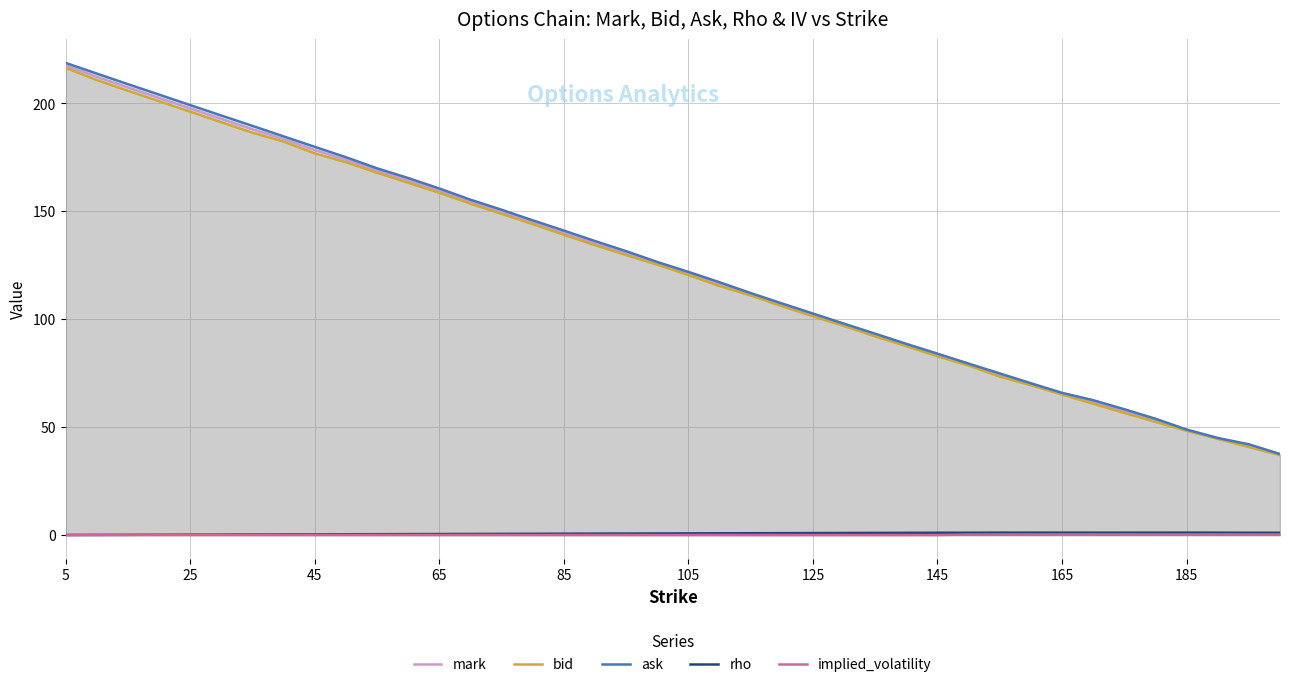

True or false: bid has a value of 171.1 at 105.

False